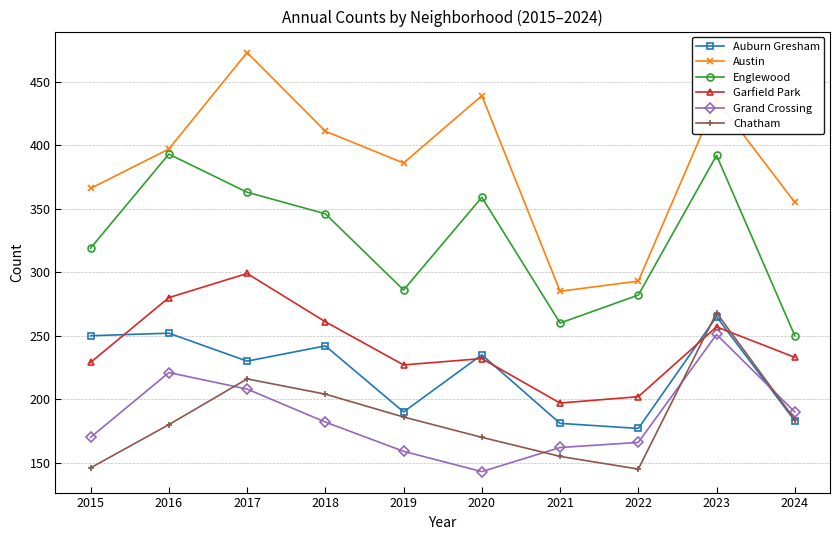

At 2015, list the series in order from smallest to largest.

Chatham, Grand Crossing, Garfield Park, Auburn Gresham, Englewood, Austin